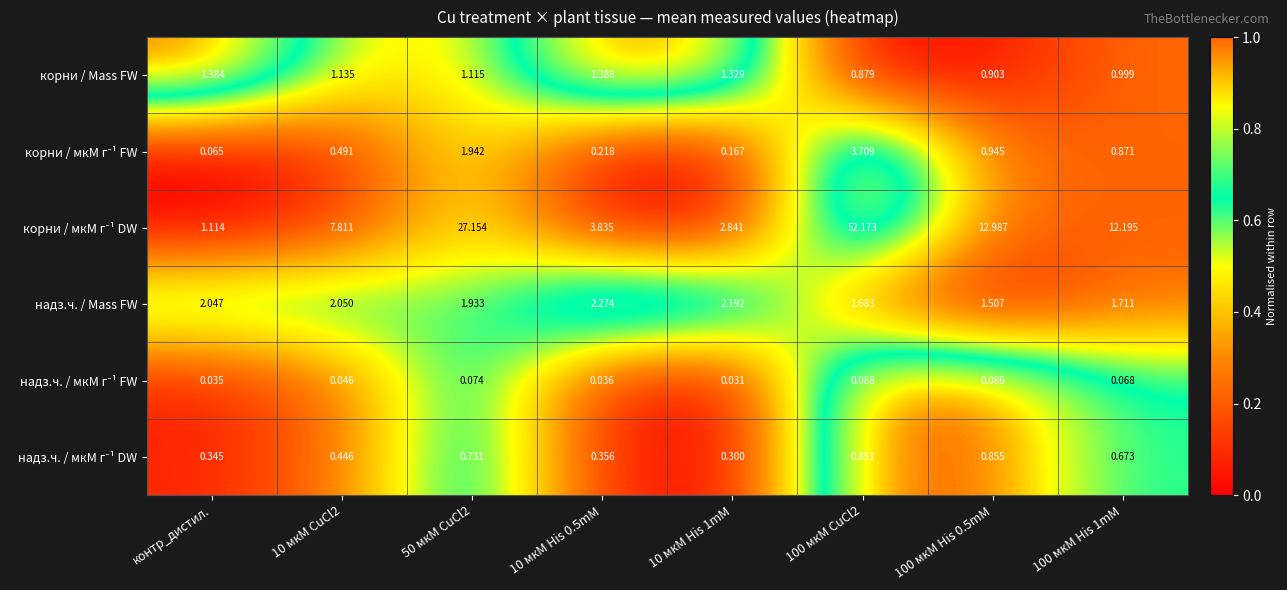

At which category does the chart reach its peak across all series?

100 мкМ CuCl2